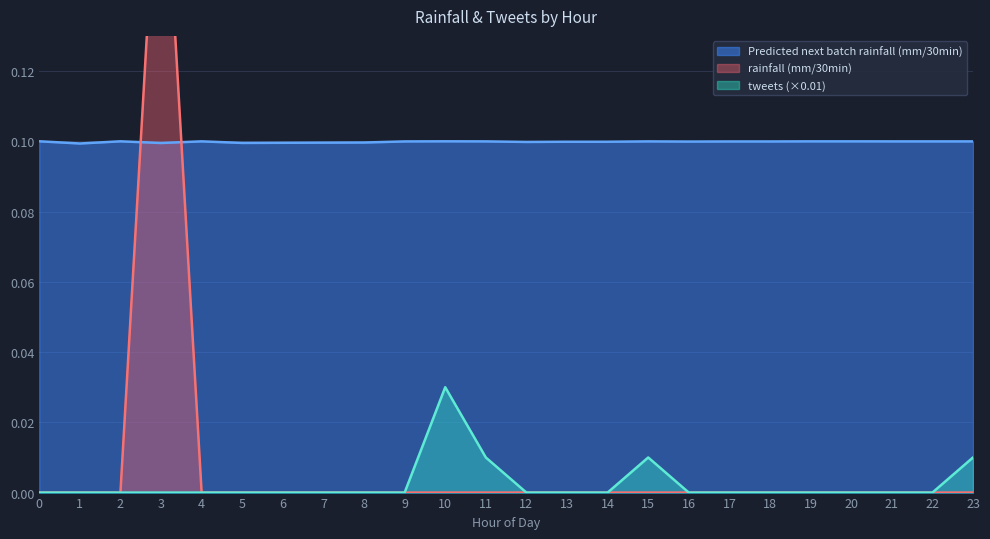

The rainfall (mm/30min) series shows 0.0 at 14. True or false?

True